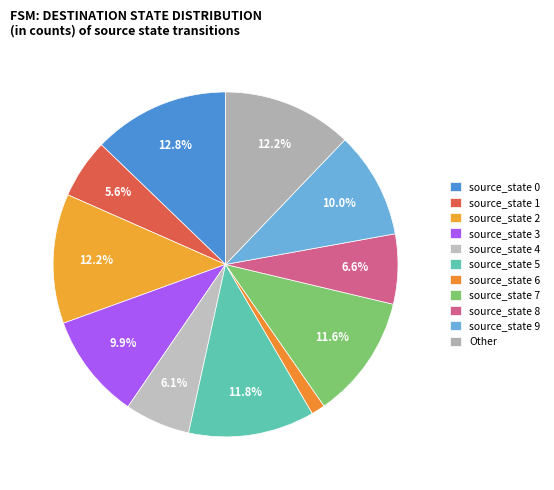

True or false: source_state 1 accounts for 1% of the total.

False